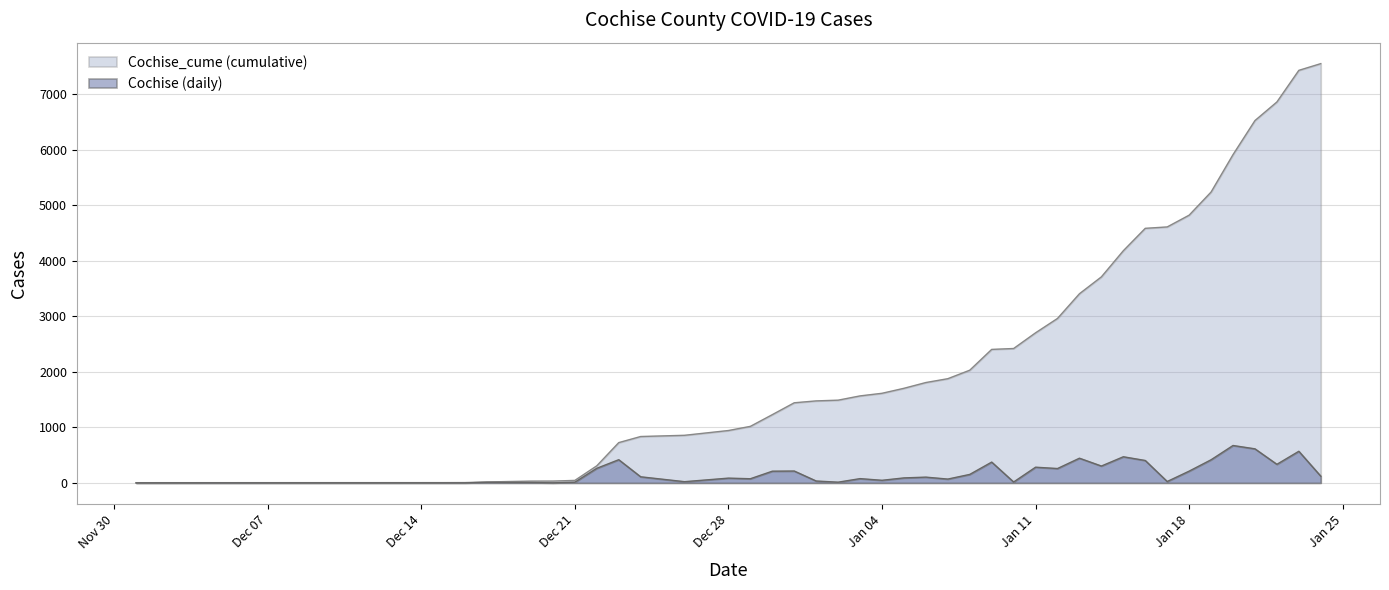

Is it true that Cochise equals 102 at 2020-12-30?

False